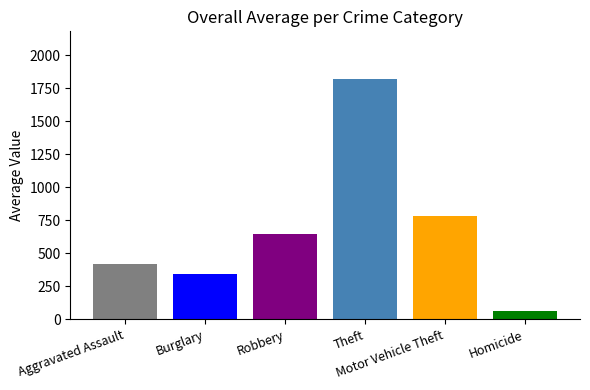

What is the average value of the Aggravated Assault series?

422